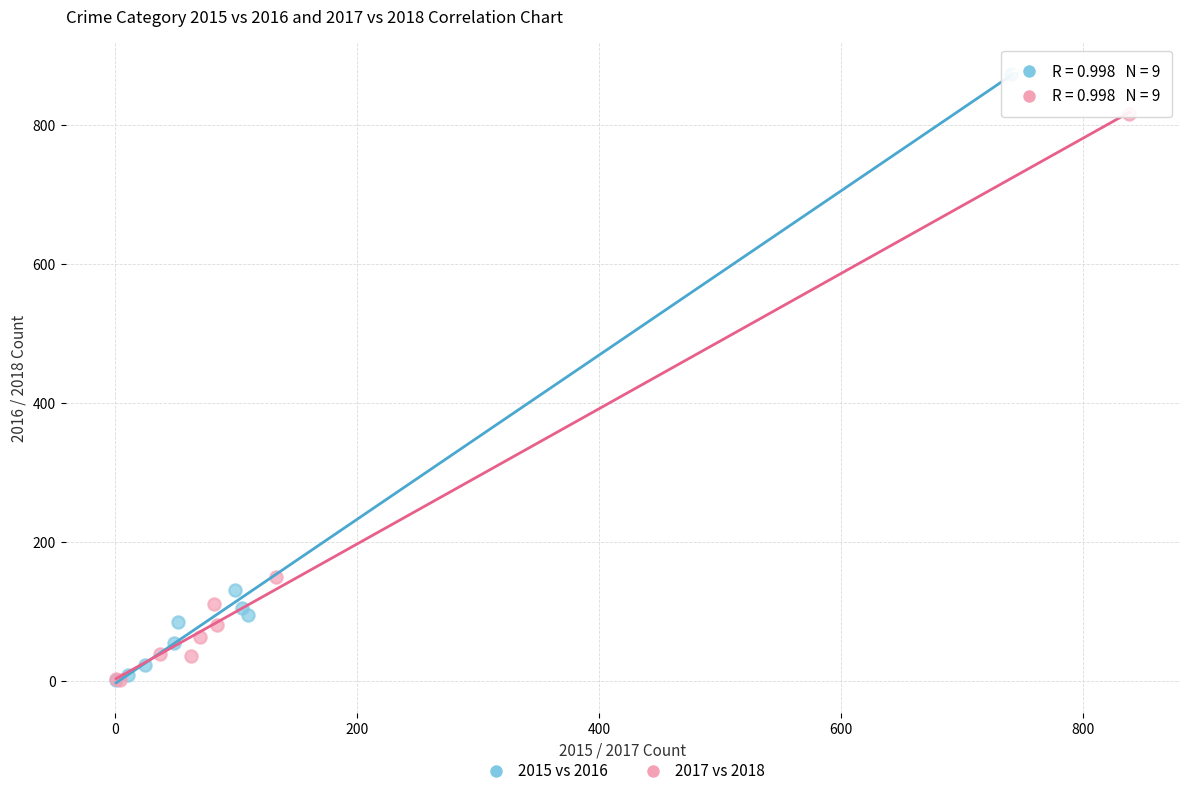

Which series contains the highest Y value?

2015 vs 2016